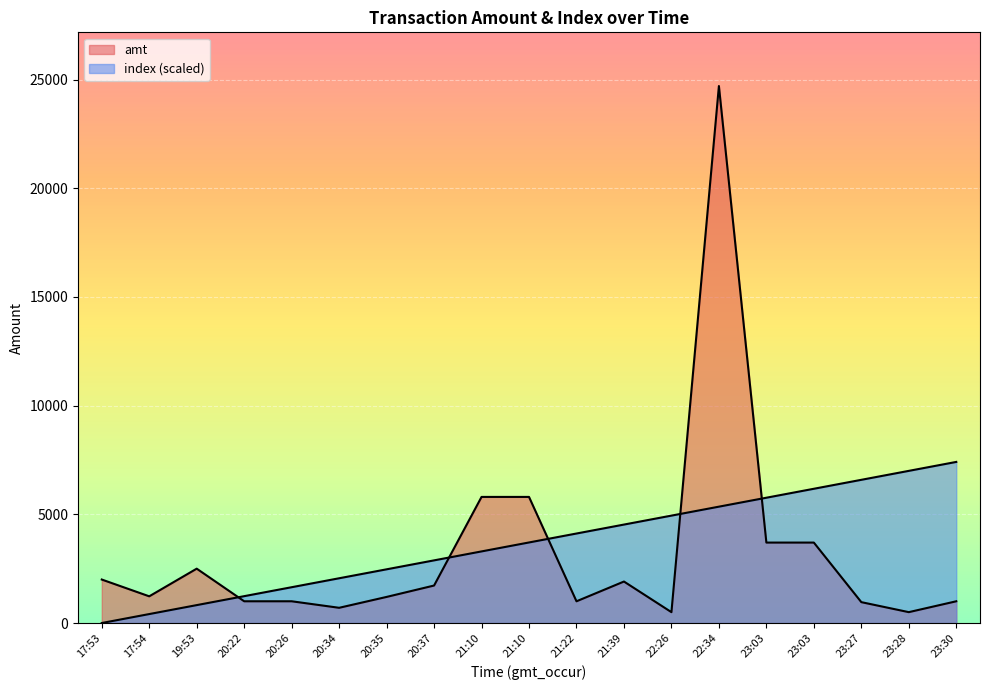

At how many categories does at least one series exceed 17807?

1